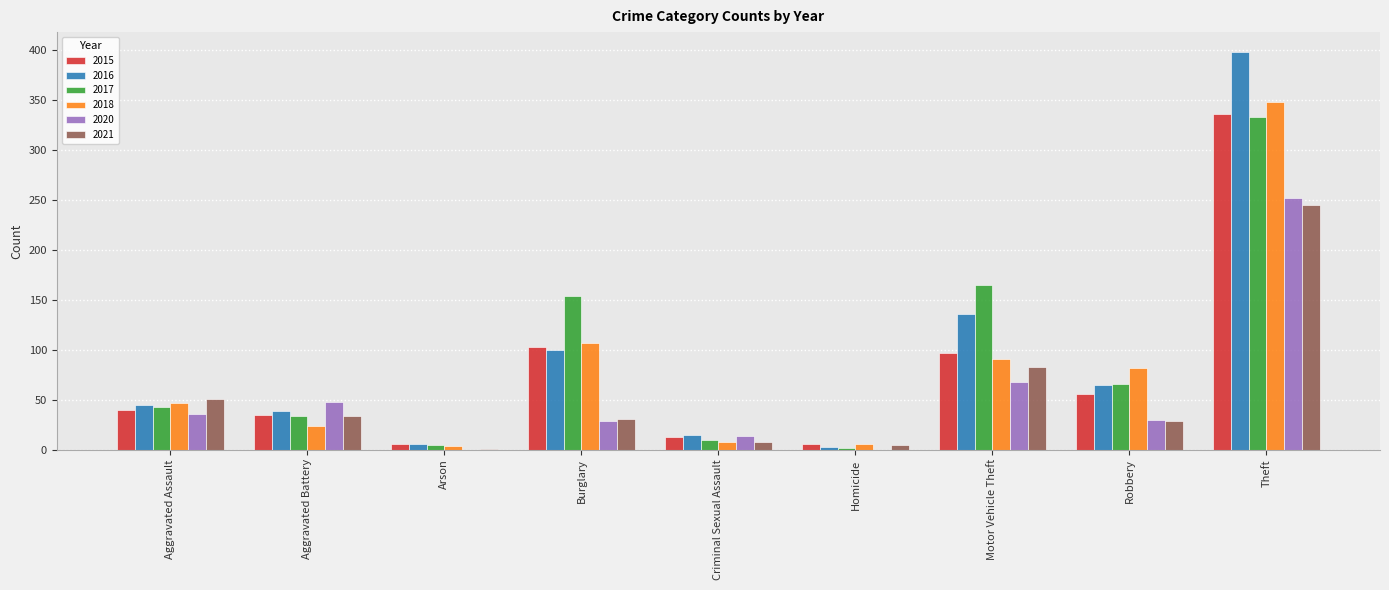

What is the total value across all series at Aggravated Assault?

262